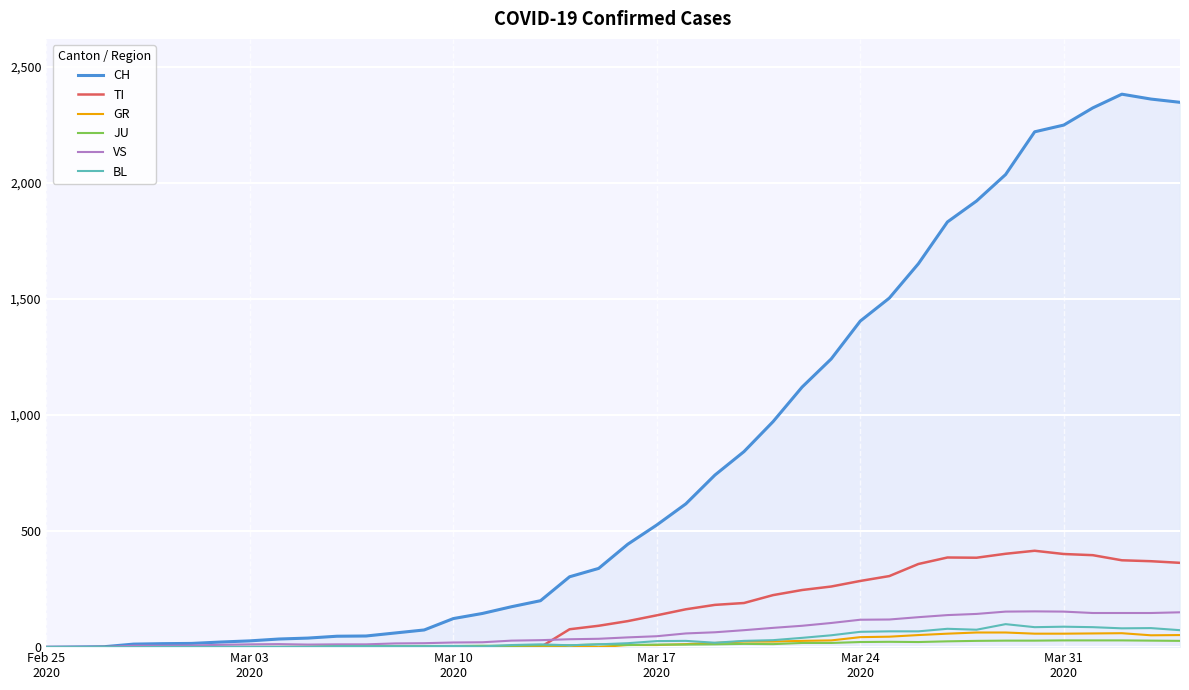

How many lines are shown in the chart?

6